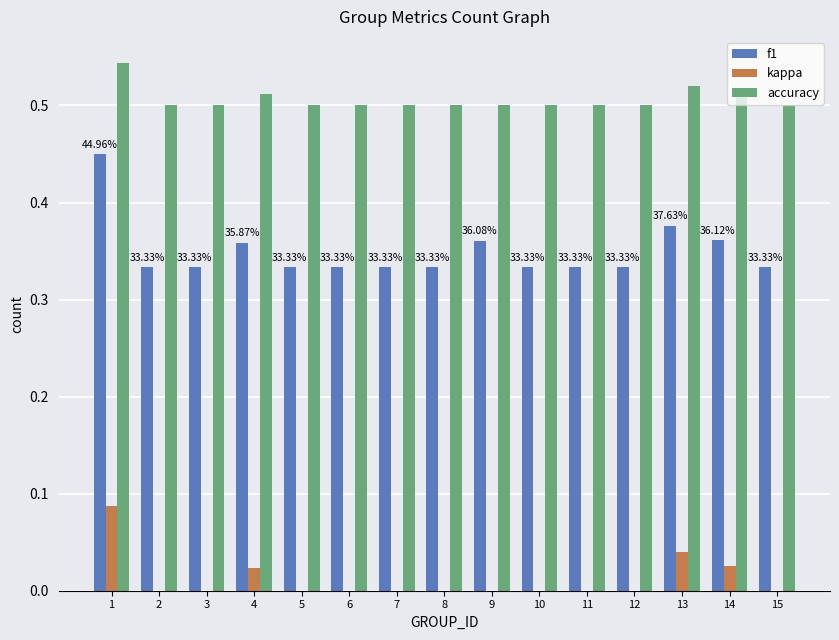

How many categories are shown in the chart?

15